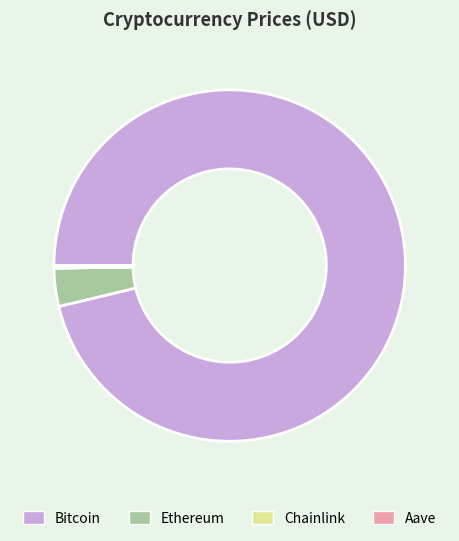

Which slice is the largest?

Bitcoin